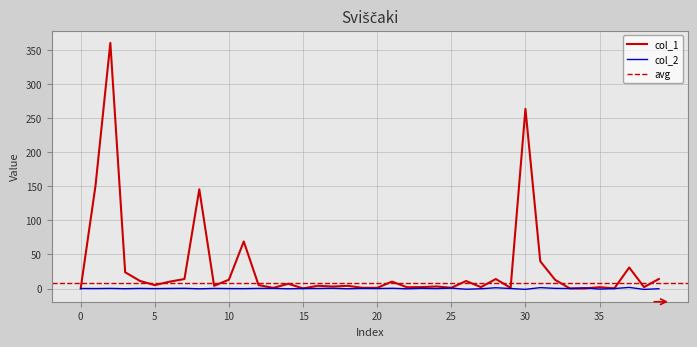

What is the approximate value of col_2 at 8?

-0.4